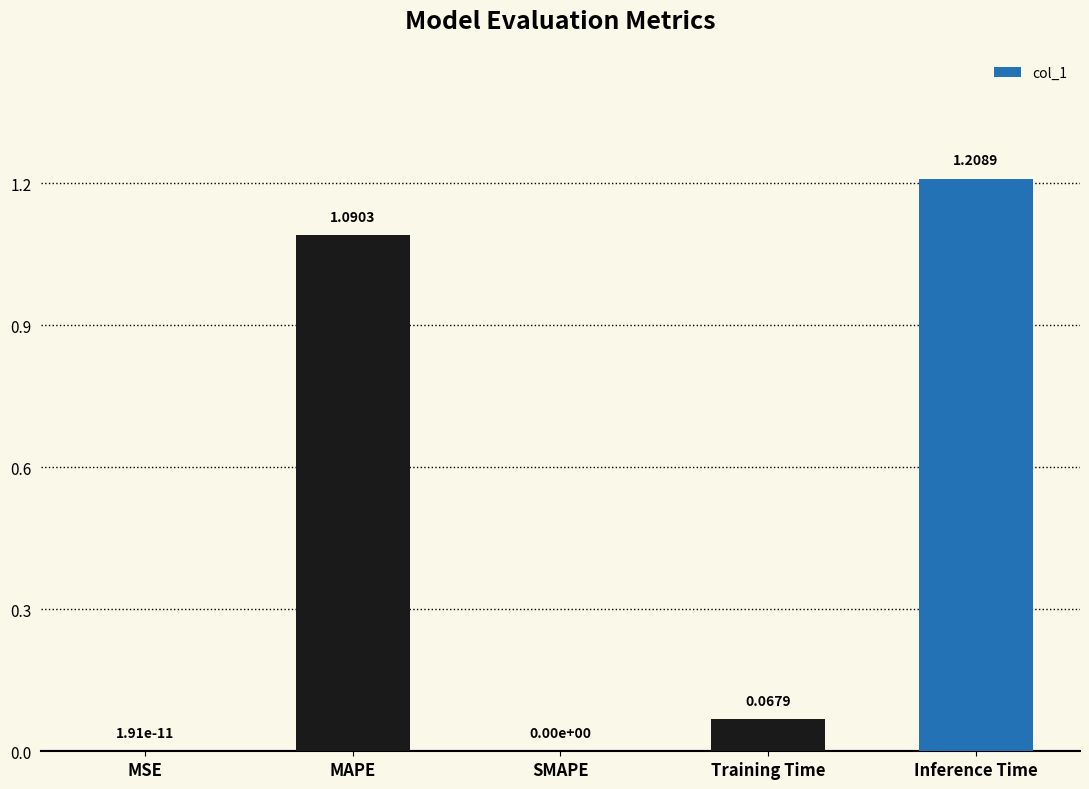

At which category does the chart reach its peak across all series?

Inference Time